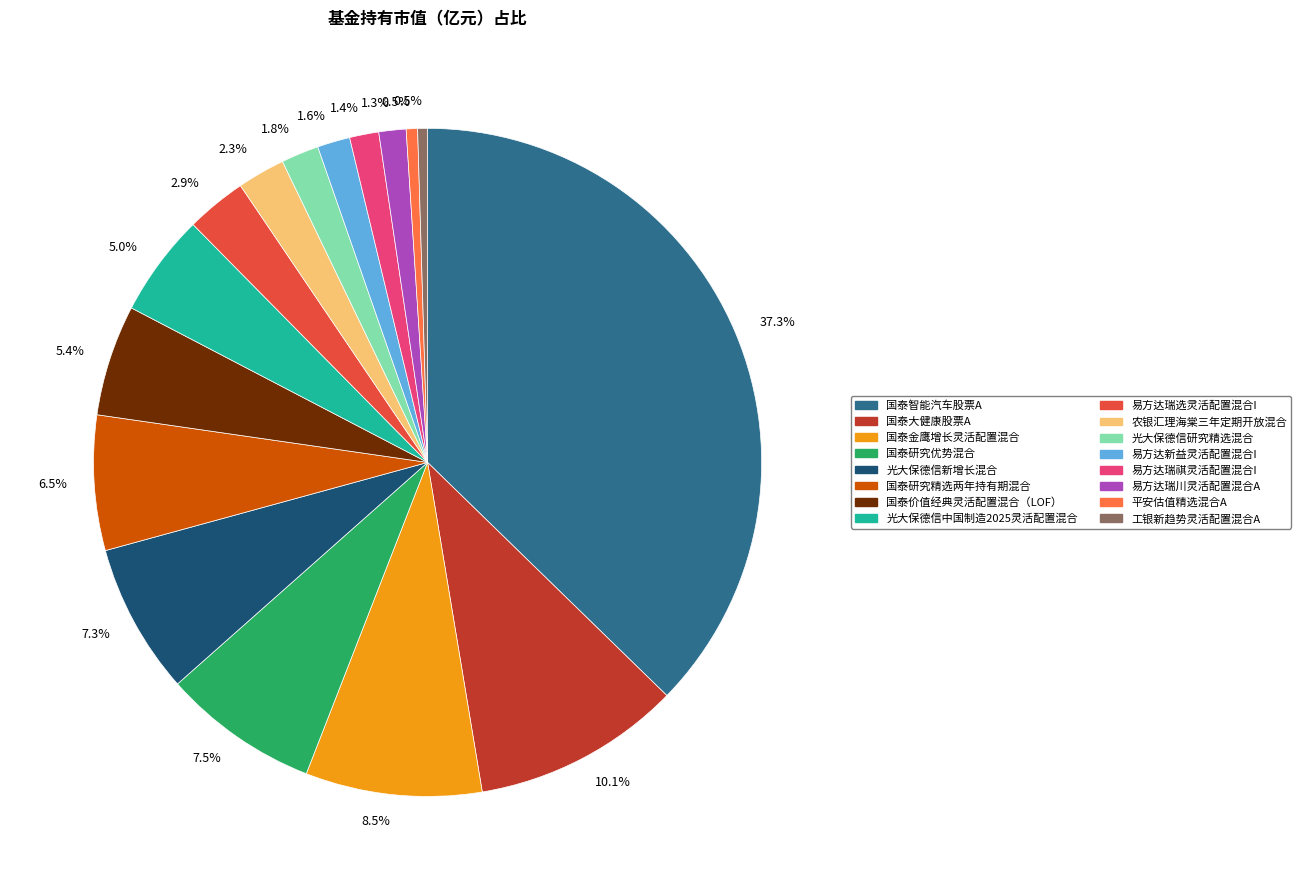

Is there any slice that represents more than half of the pie?

No